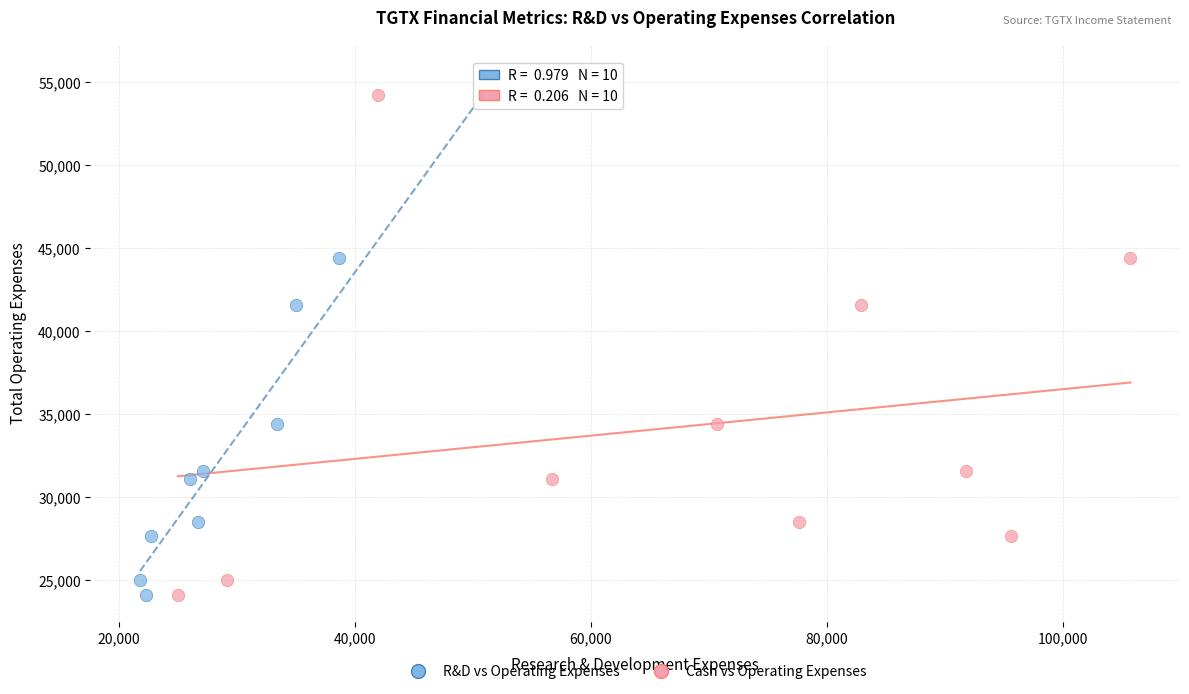

What are all the series names shown in the legend?

R&D vs Operating Expenses, Cash vs Operating Expenses